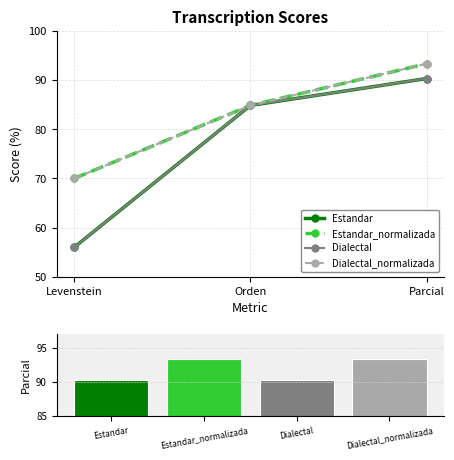

The value of Dialectal_normalizada at Orden is 40.2. True or false?

False